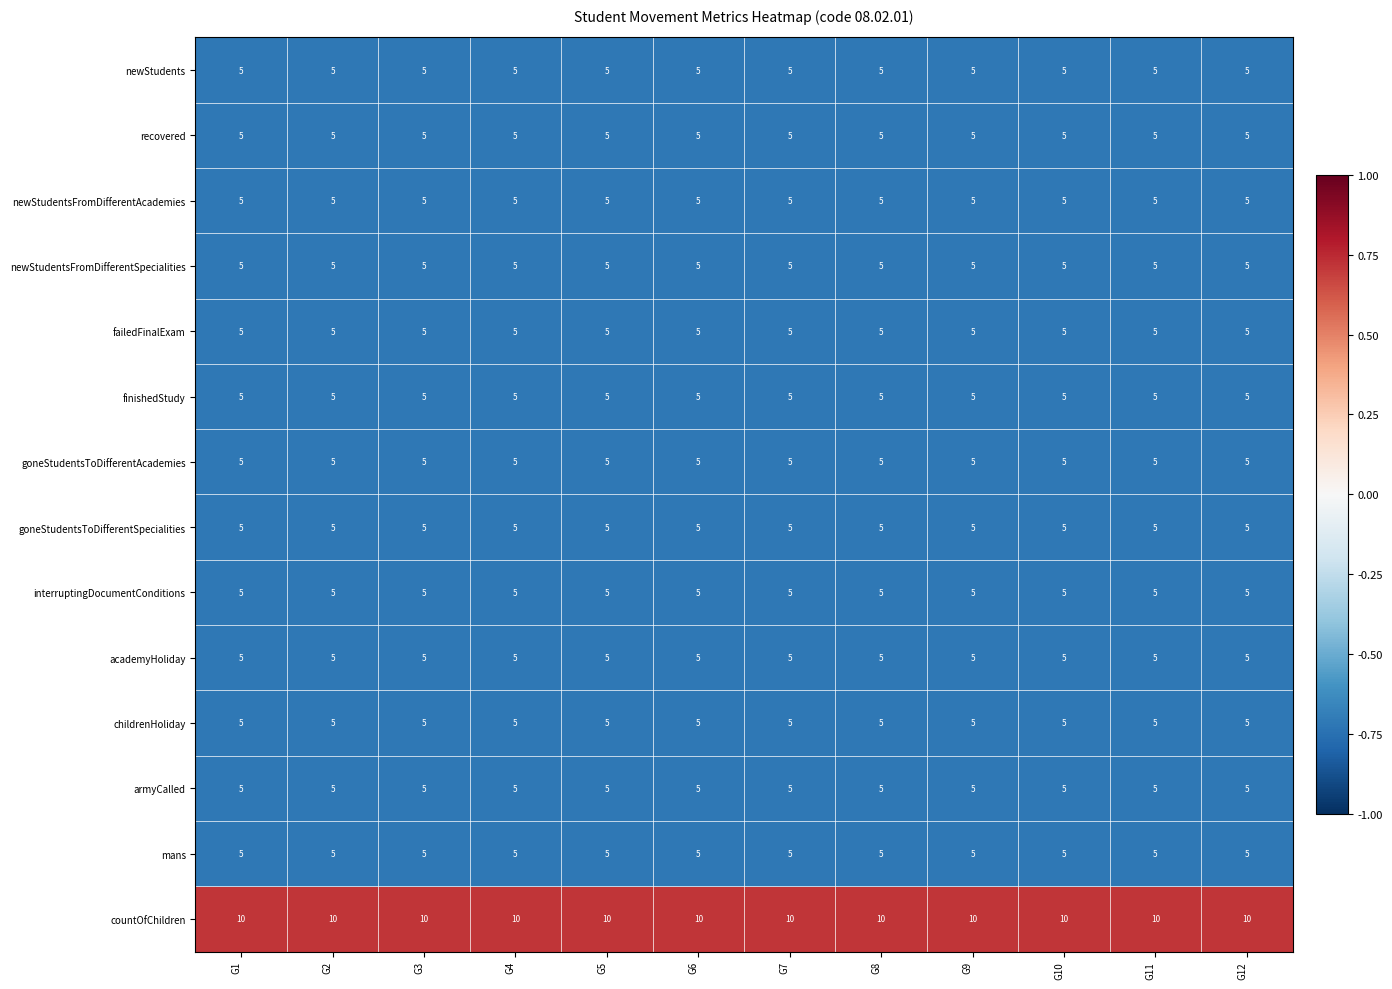

Which series has the largest total across all categories?

countOfChildren